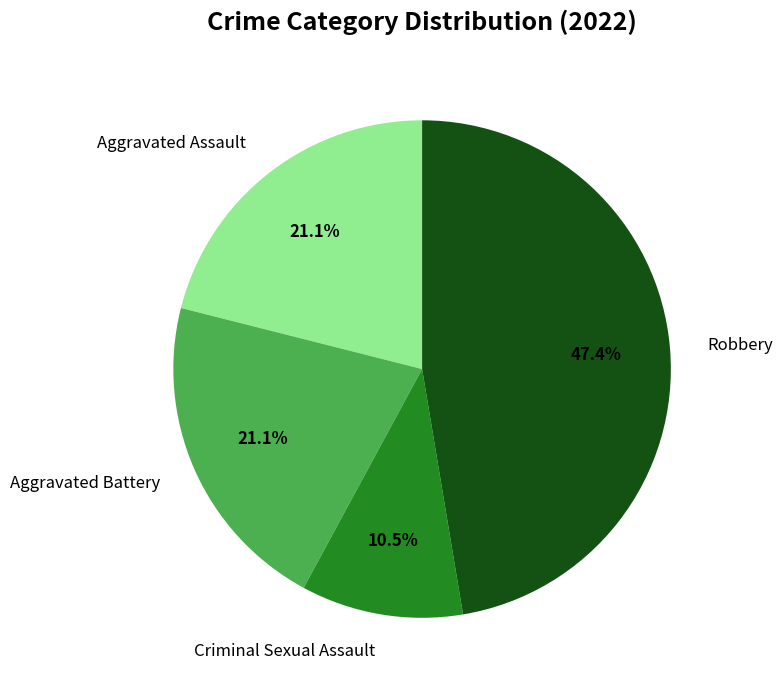

Which has a higher value, Aggravated Battery or Robbery?

Robbery